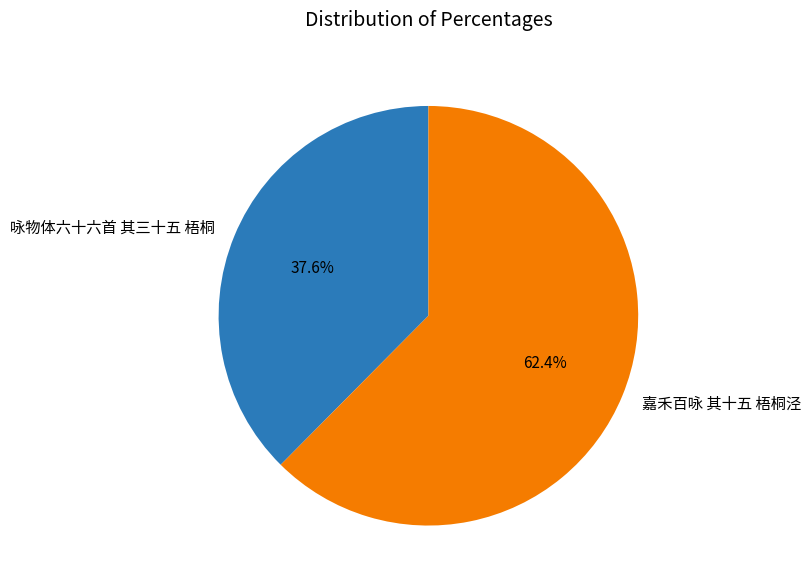

True or false: 咏物体六十六首 其三十五 梧桐 accounts for 38% of the total.

True